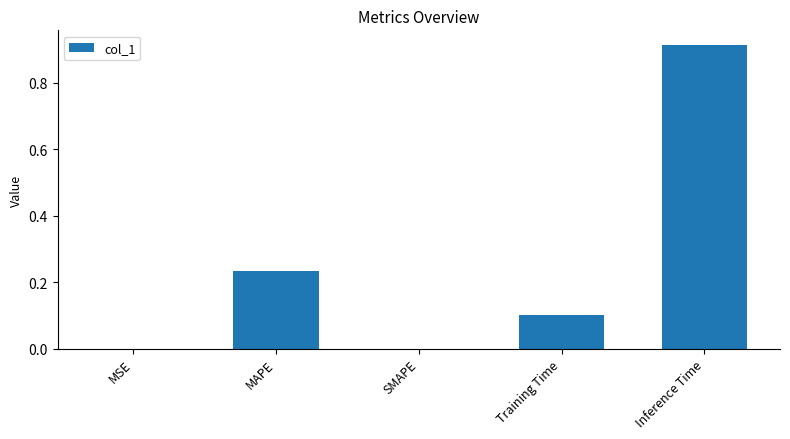

Which category has the highest value across all series?

Inference Time